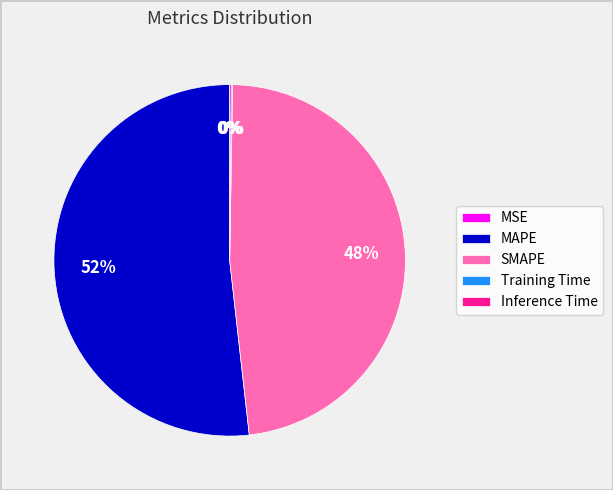

Combined, do SMAPE and MAPE account for over 50%?

Yes